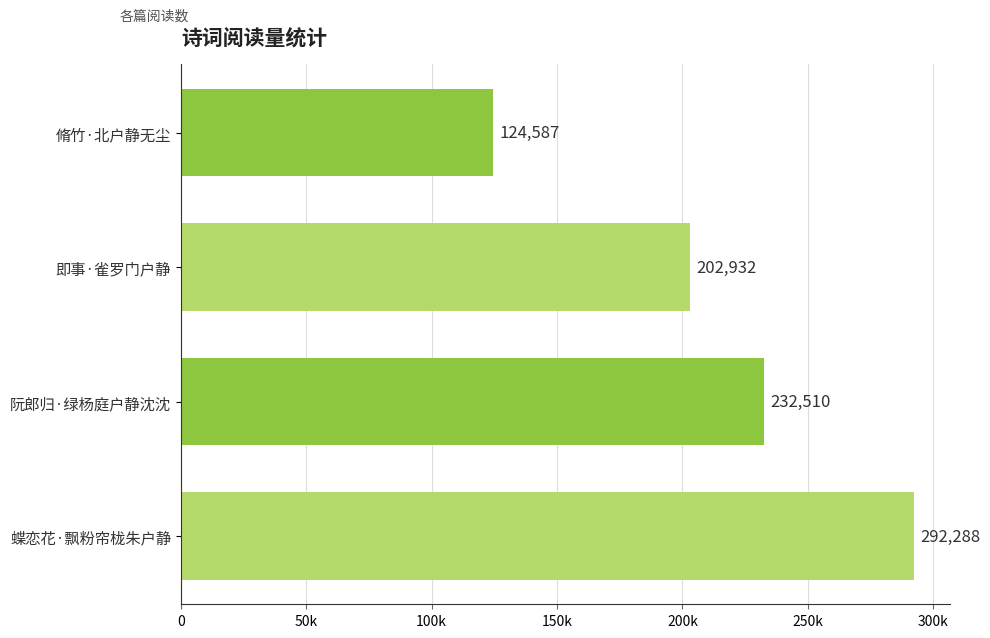

Are the bars horizontal?

Yes